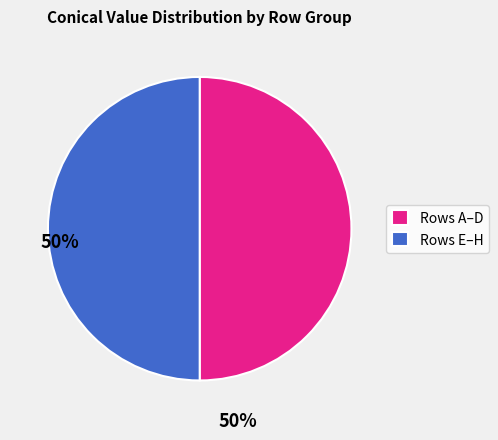

Approximately how many times larger is the value at Rows E–H compared to Rows A–D?

1.0